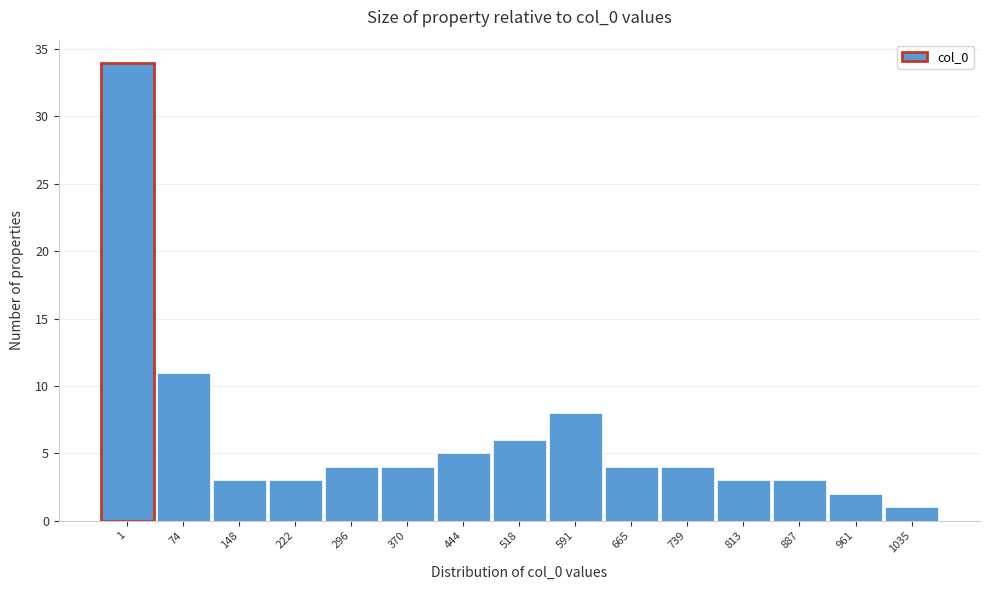

Reading left to right, list all the values displayed in this chart.

1=34	74=11	148=3	222=3	296=4	370=4	444=5	518=6	591=8	665=4	739=4	813=3	887=3	961=2	1035=1